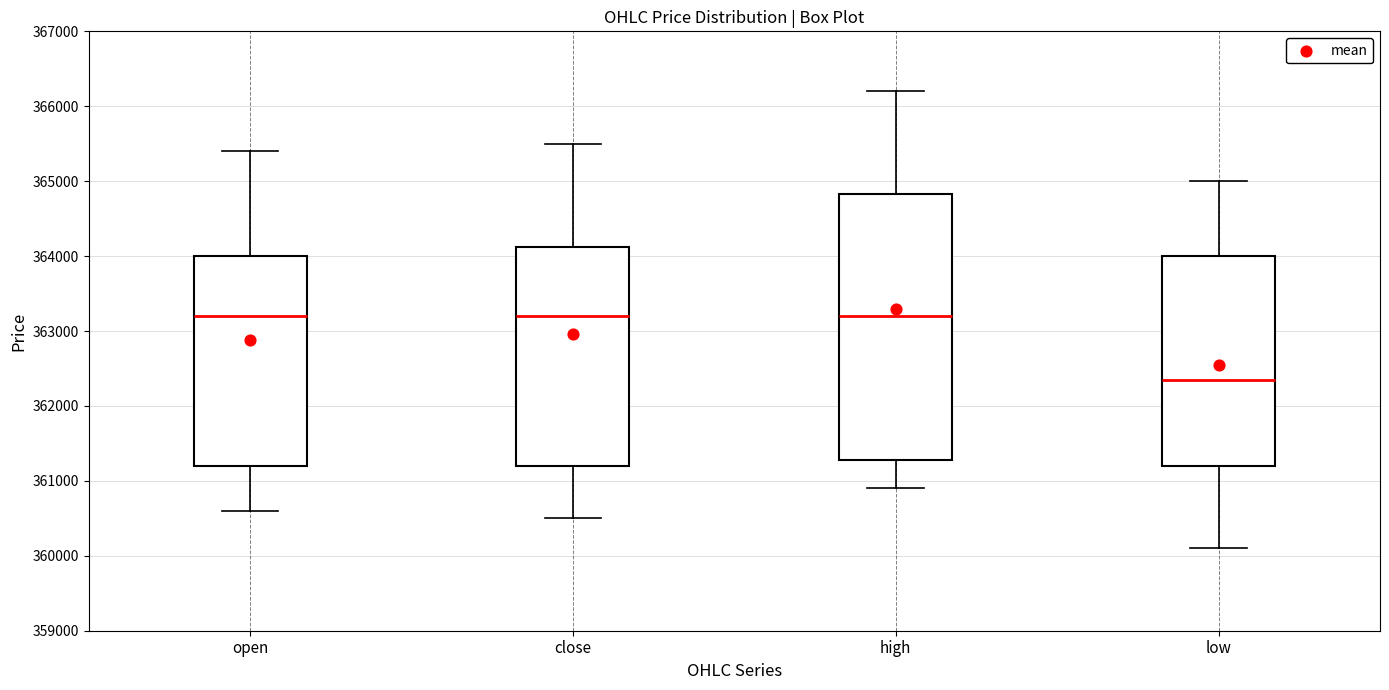

Reading left to right, transcribe this box plot: for each box, give where its median line is, the range the box spans, and where its two whiskers end, as read against the y-axis. The values are not printed on the chart, so give them approximately, as read against the axis.

open: median 363200, box 361200 to 364000, whiskers 360600 to 365400
close: median 363200, box 361200 to 364100, whiskers 360500 to 365500
high: median 363200, box 361300 to 364800, whiskers 360900 to 366200
low: median 362400, box 361200 to 364000, whiskers 360100 to 365000